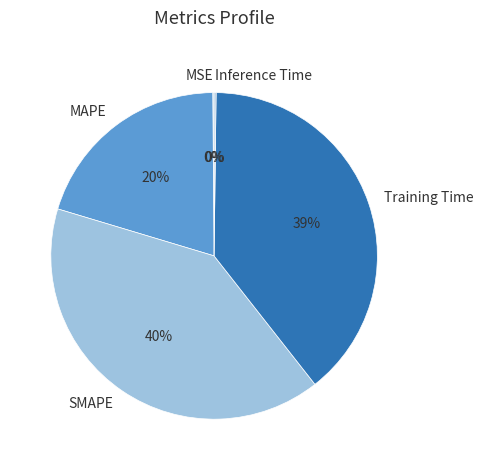

Approximately how many times larger is the value at MAPE compared to Training Time?

0.5